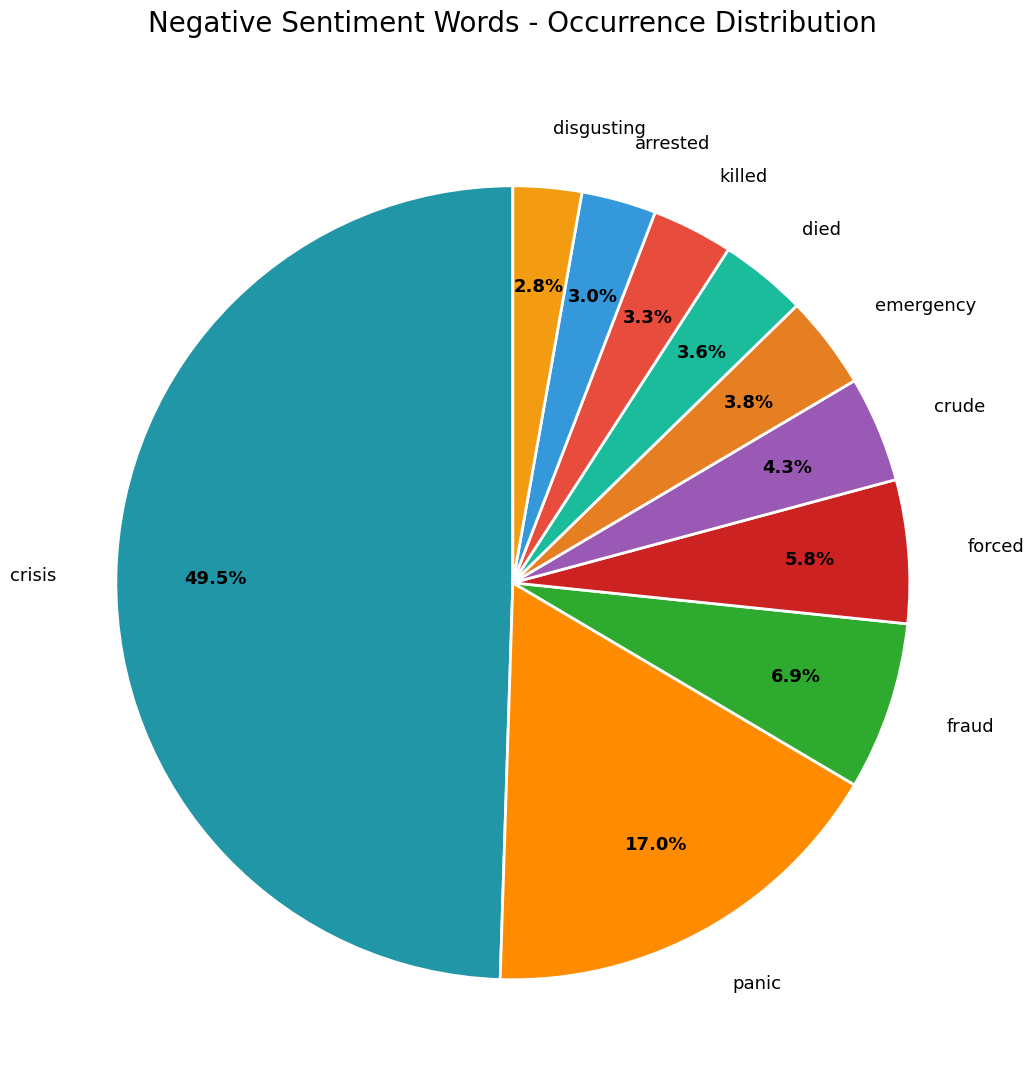

Which category has the biggest portion of the pie?

crisis